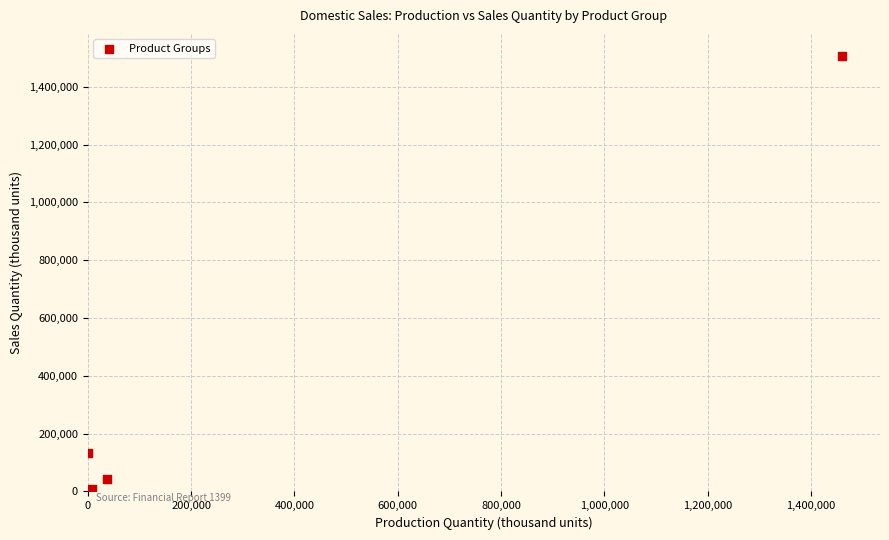

What Y value in the scatter plot is closest to 755521?

133867